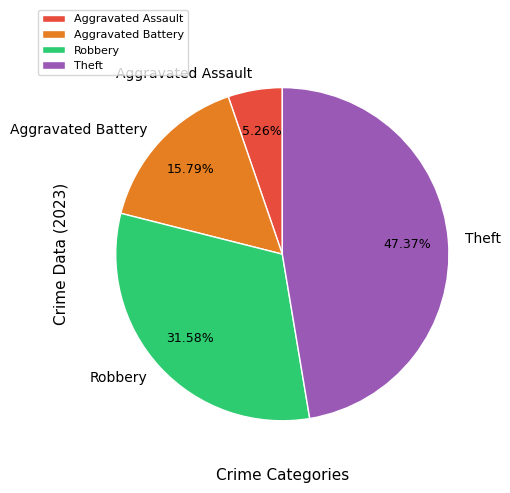

What is the largest slice in the pie chart?

Theft